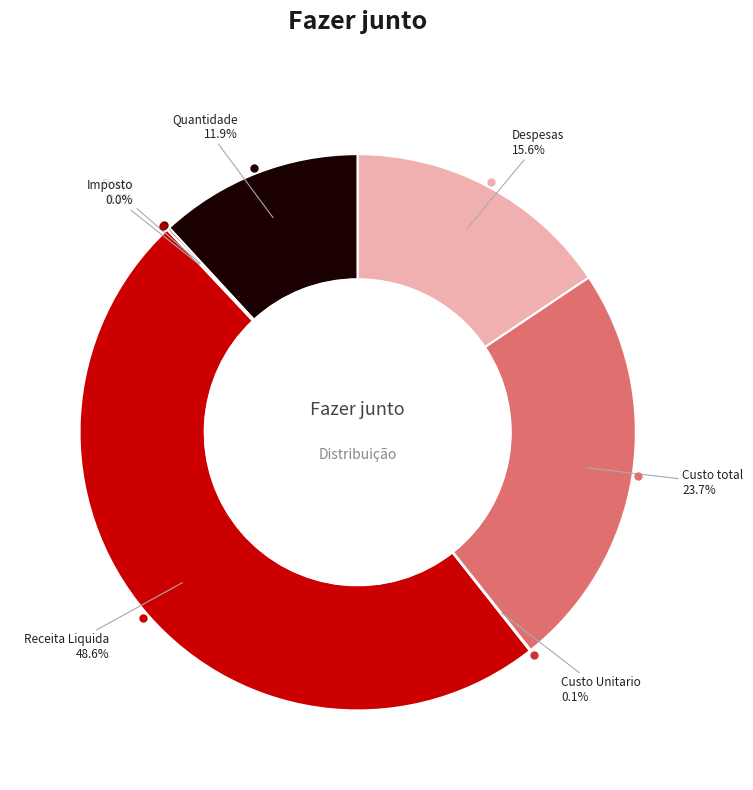

Does any single category account for the majority?

No